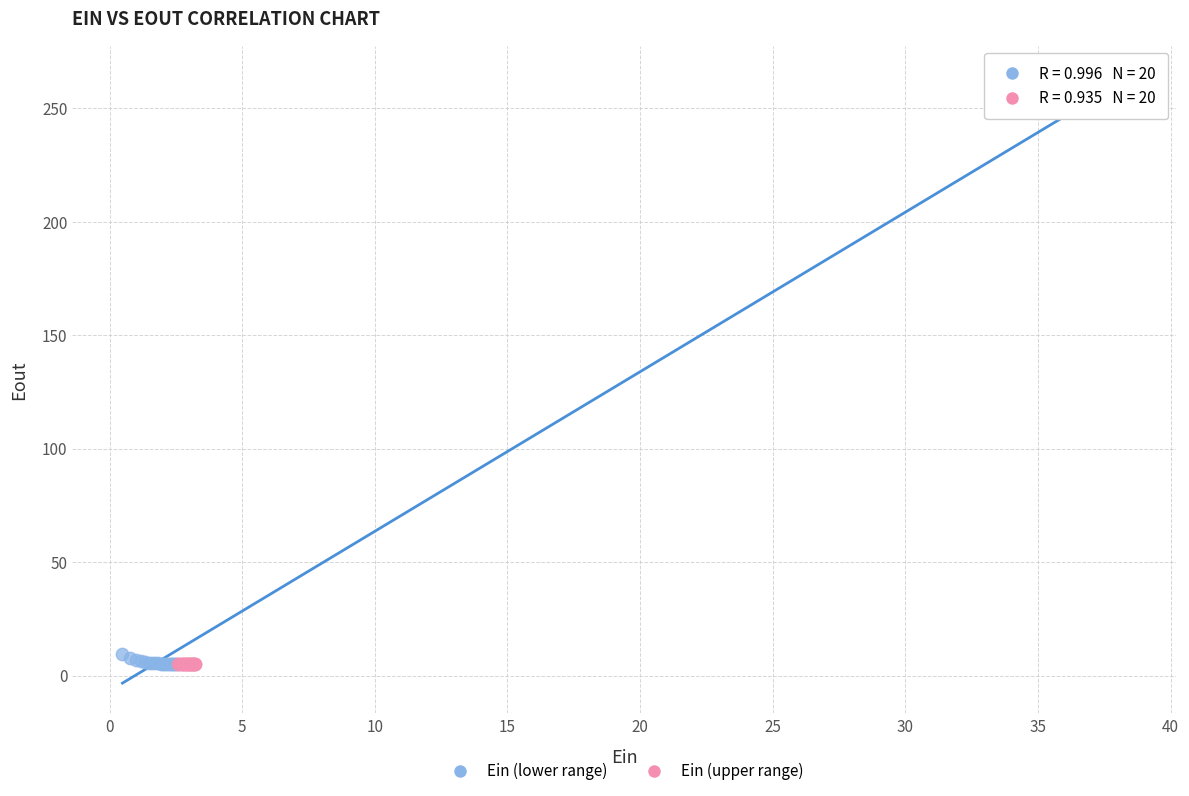

Which series reaches the maximum Y coordinate?

Ein (lower range)